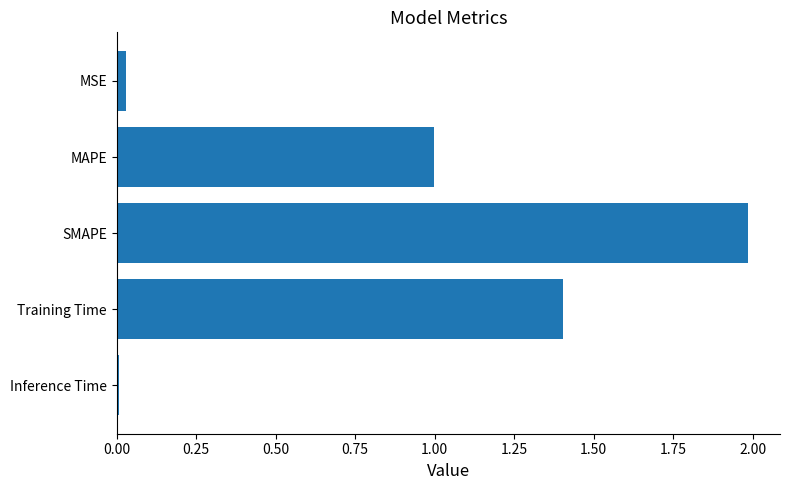

What is the label of the 4th bar from the bottom?

MAPE